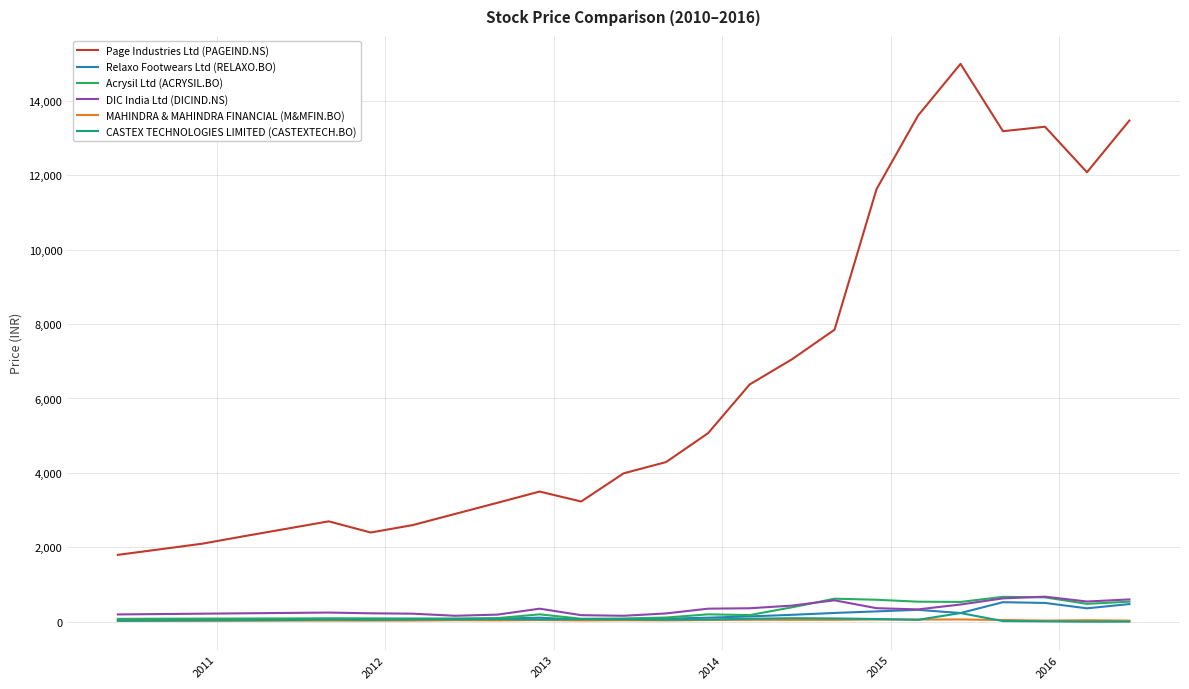

Does the chart display data point markers on the line(s)?

No